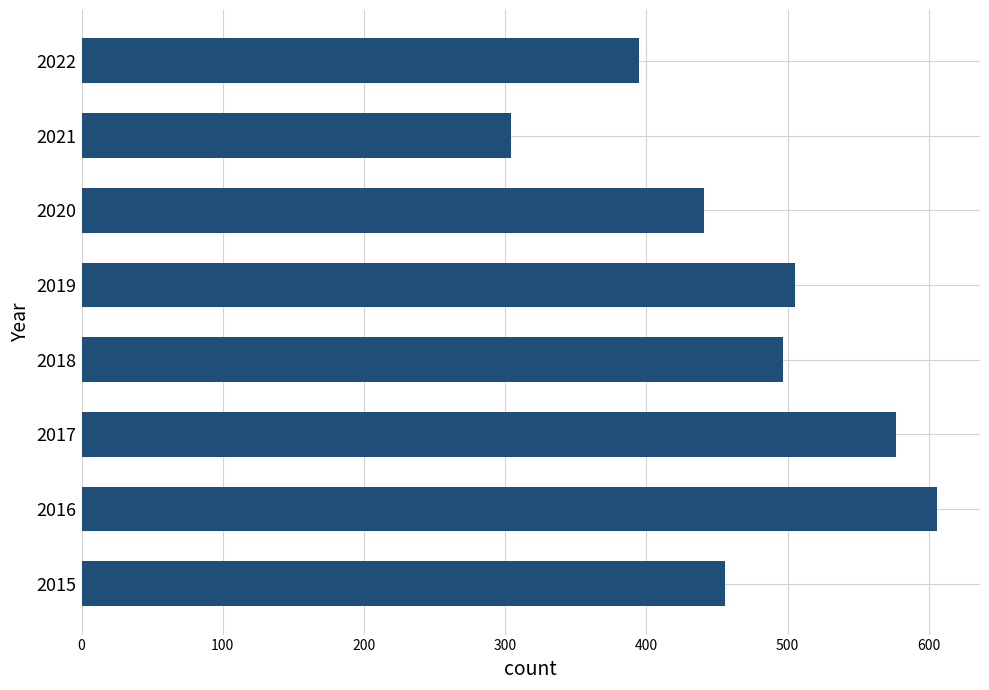

Which has a higher value, 2020 or 2017?

2017